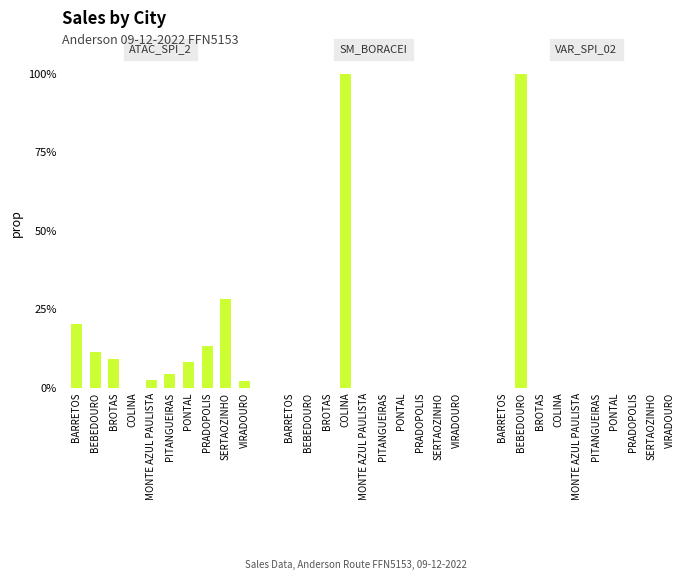

How many groups of bars are there?

10